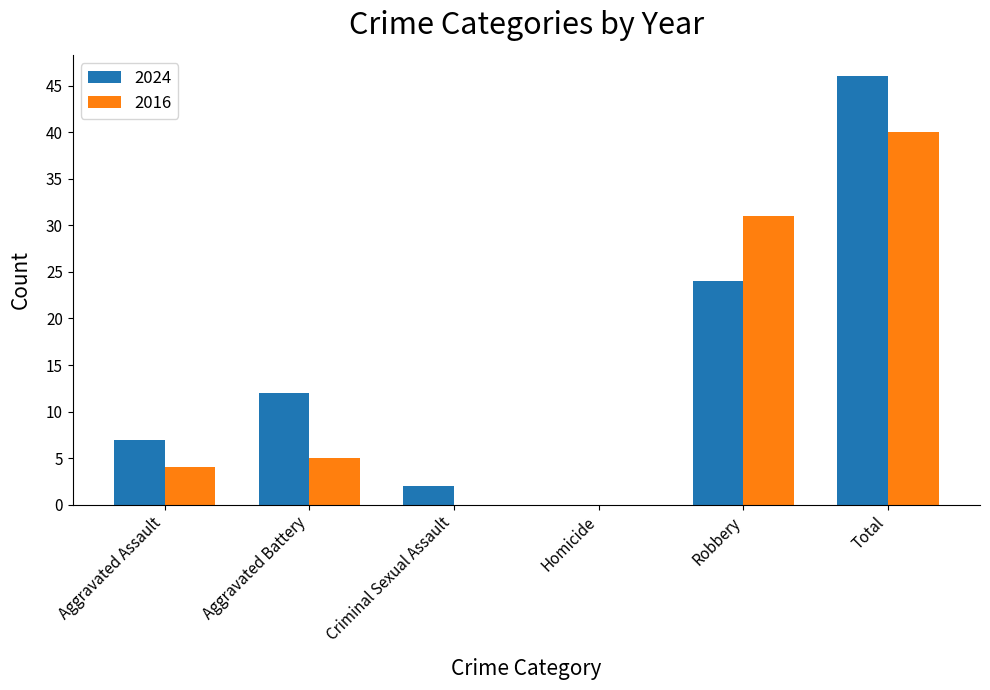

Where is 2024 nearest to the value 23?

Robbery